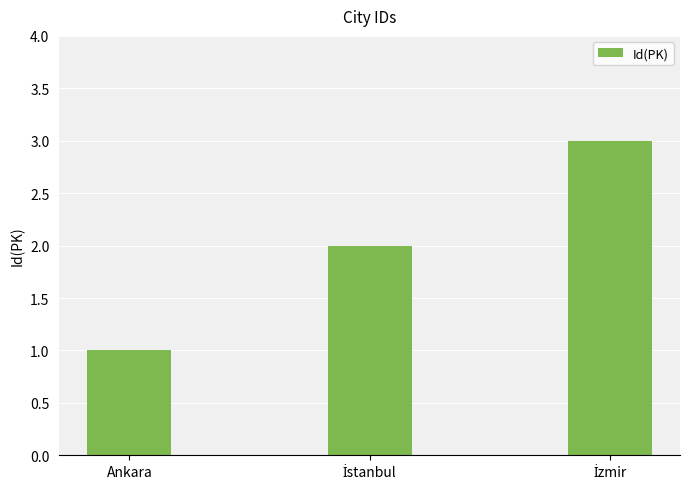

What is the sum of all values?

6